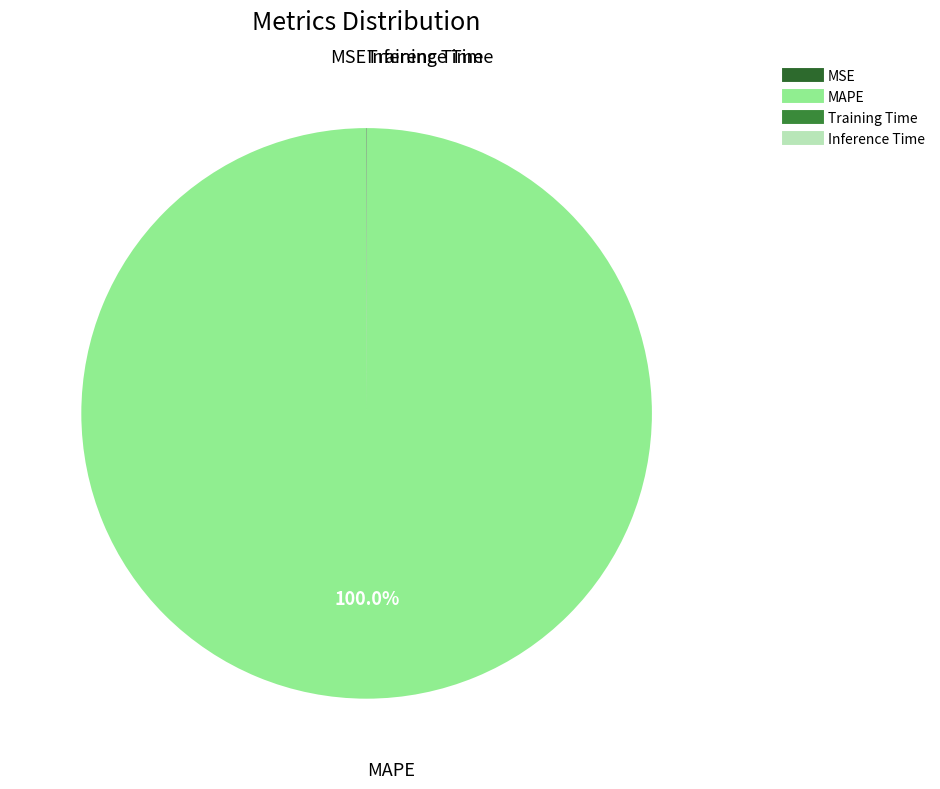

What is the majority slice?

MAPE